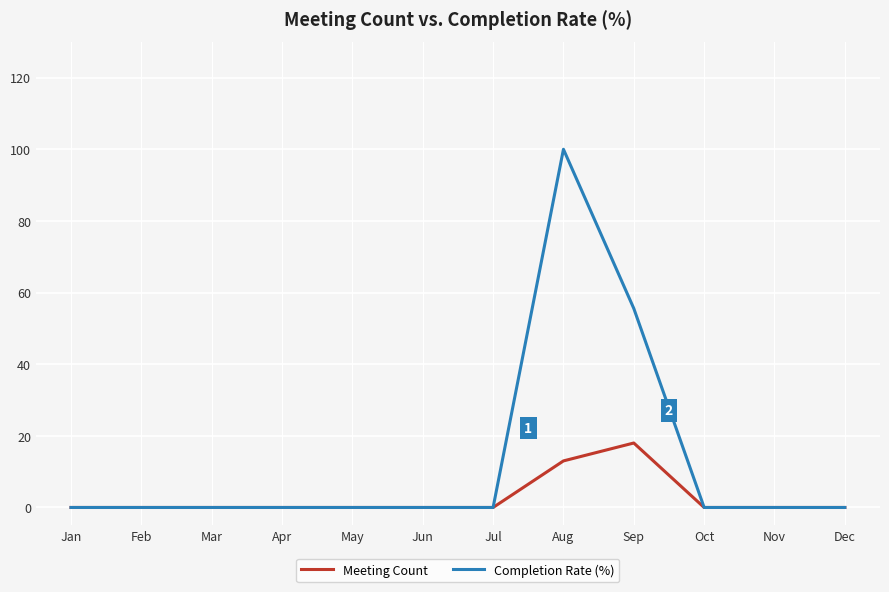

Is it true that Completion Rate (%) equals 100.0 at Aug?

True